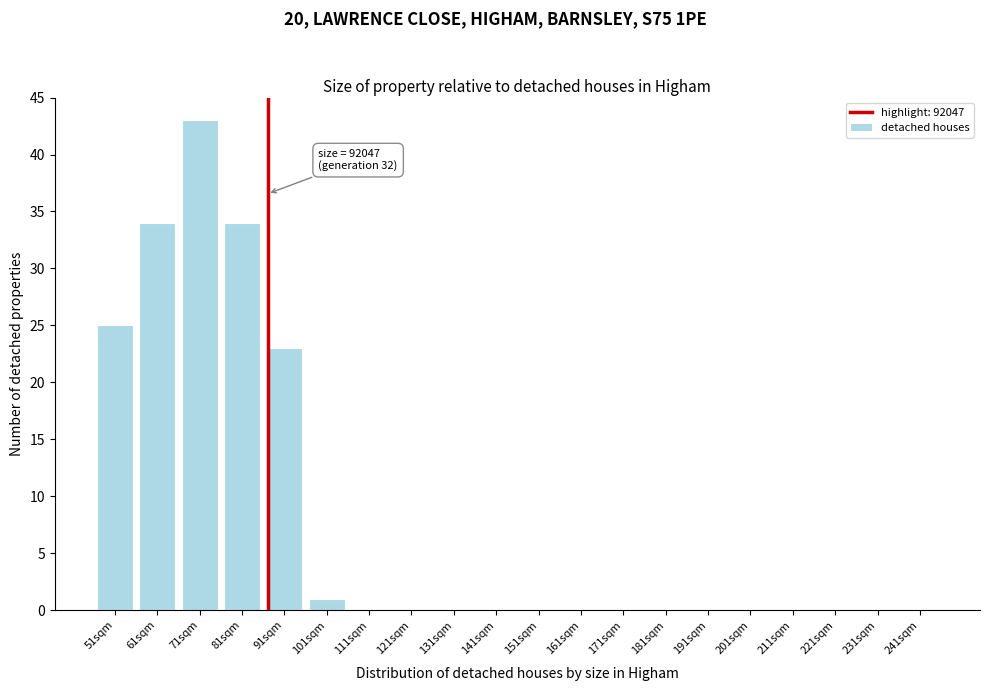

Reading left to right, transcribe all the data shown in this chart.

51sqm=25	61sqm=34	71sqm=43	81sqm=34	91sqm=23	101sqm=1	111sqm=0	121sqm=0	131sqm=0	141sqm=0	151sqm=0	161sqm=0	171sqm=0	181sqm=0	191sqm=0	201sqm=0	211sqm=0	221sqm=0	231sqm=0	241sqm=0